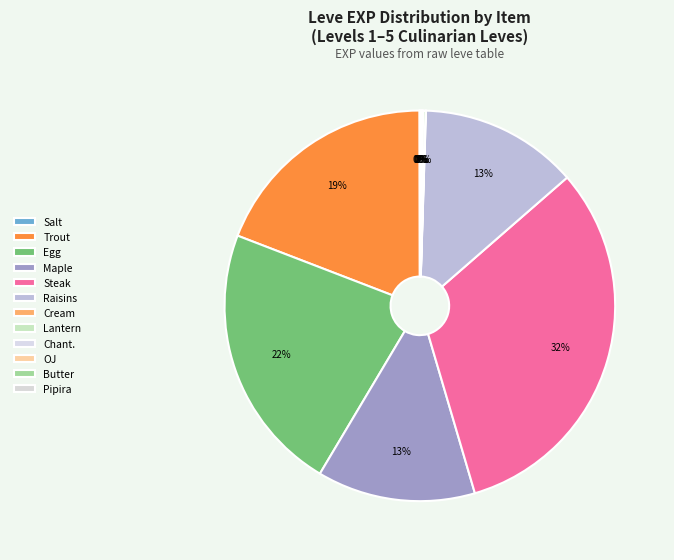

To the nearest percent, what is the average slice percentage?

8%